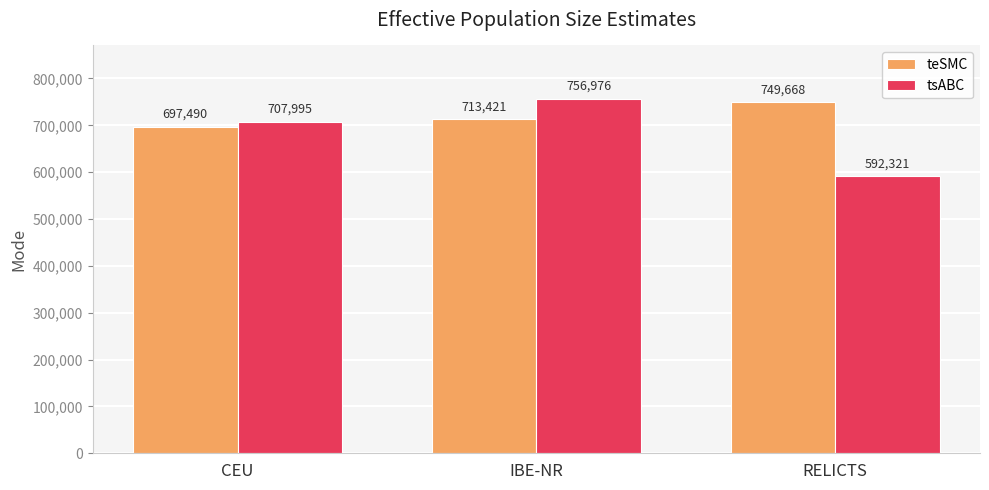

Which category has the highest value in the teSMC series?

RELICTS